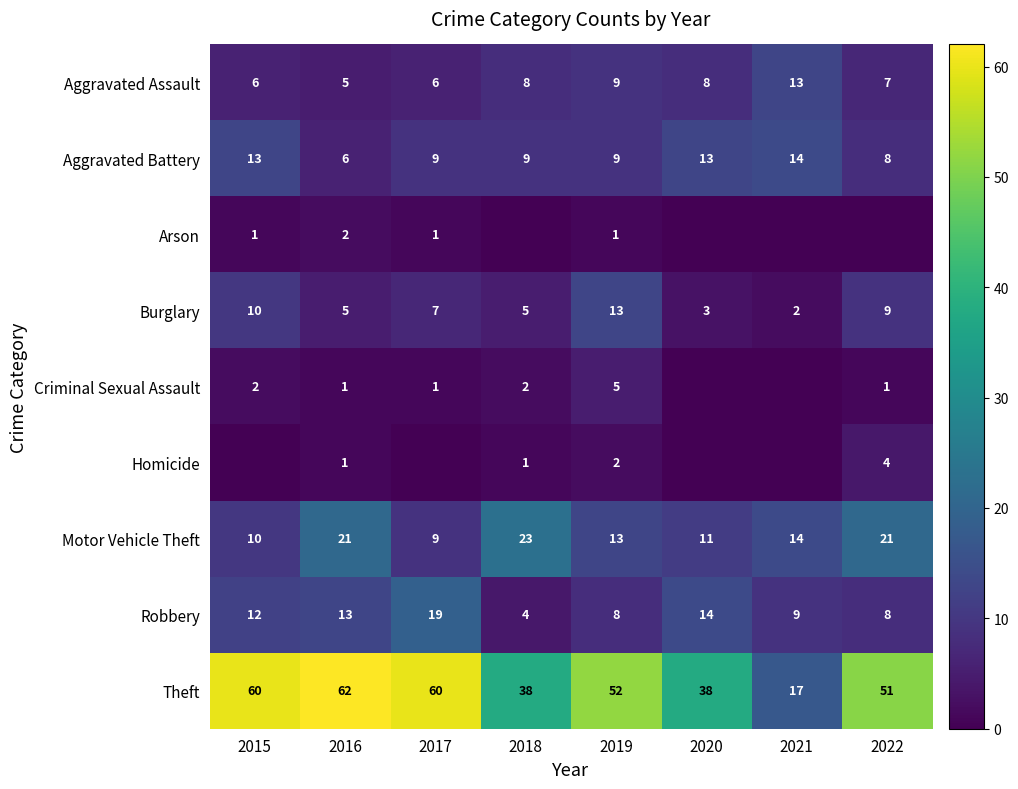

The Theft series shows 38 at 2016. True or false?

False